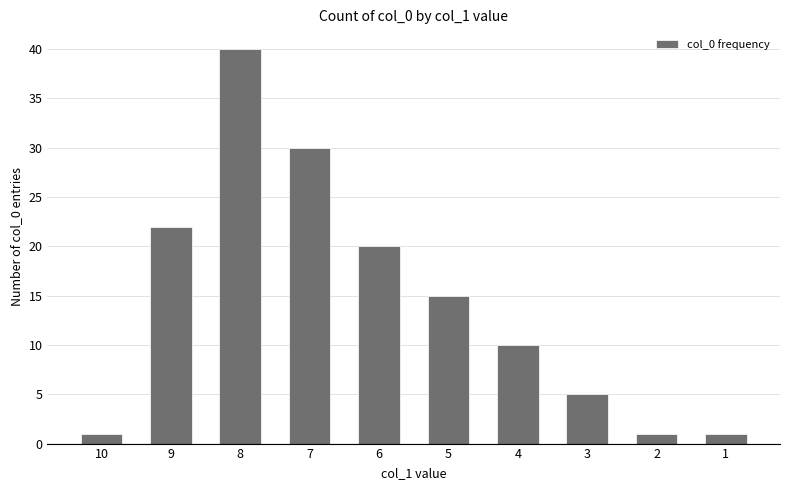

Count the number of categories in the chart.

10